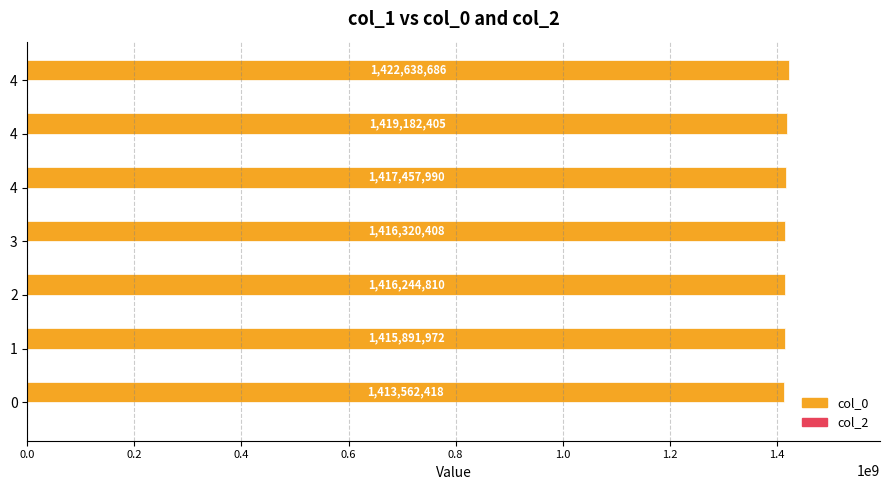

Does the chart contain any negative values?

No